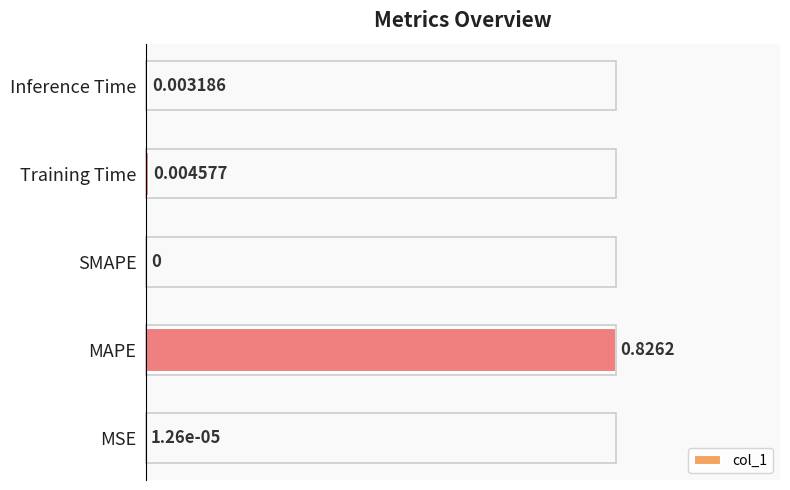

Between Training Time and Inference Time, which is larger?

Training Time